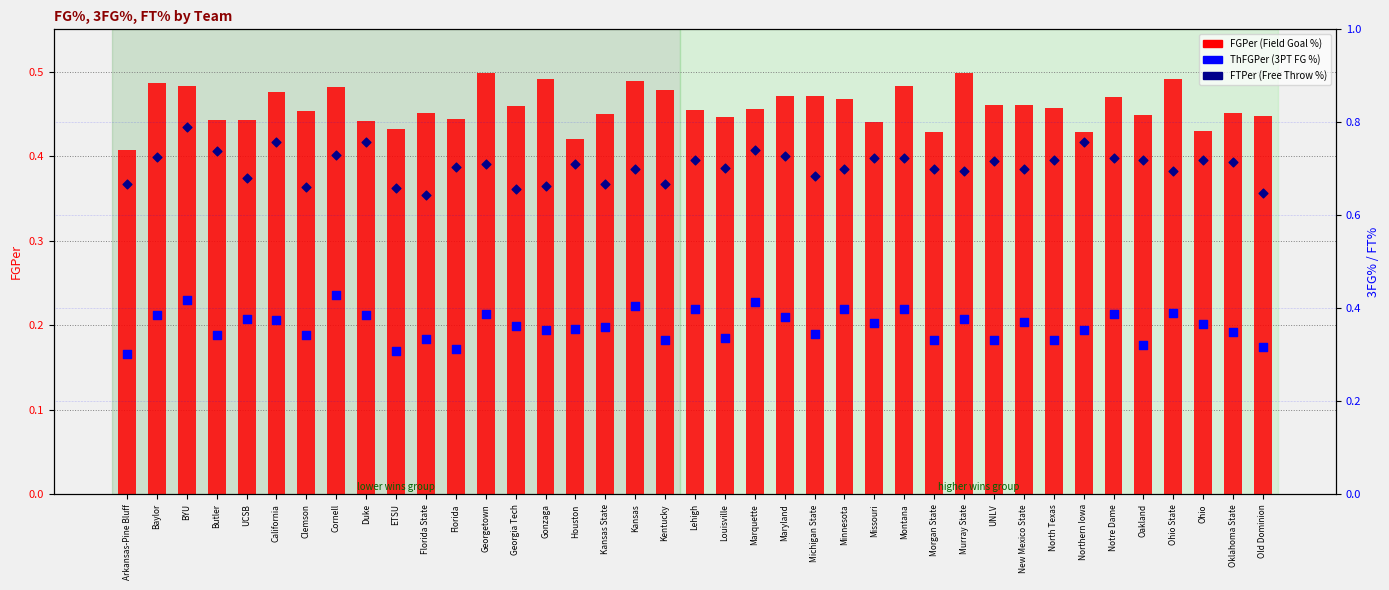

Is the value of FTPer (FT %) at Ohio State greater than the value of ThFGPer (3PT FG %) at Gonzaga?

Yes